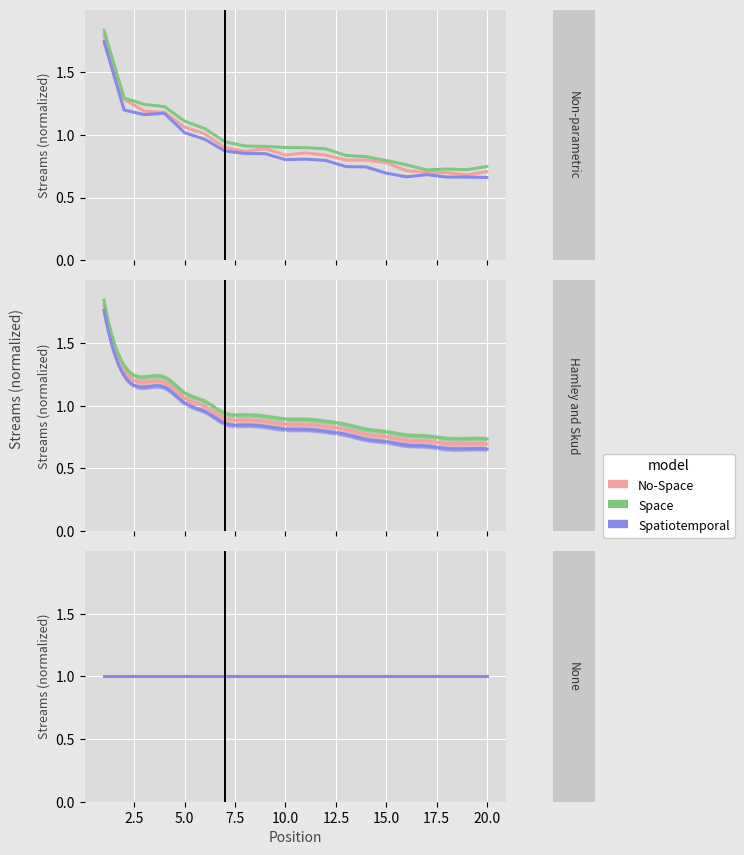

What is the maximum value shown in the chart?

1.8